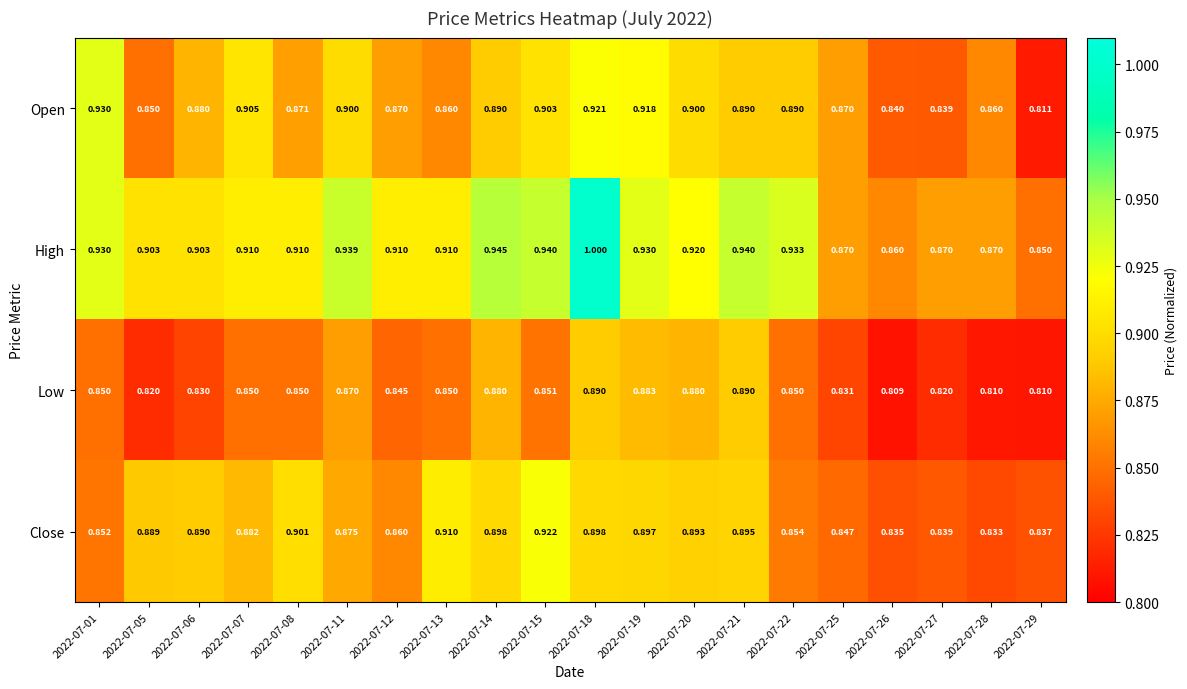

Count the number of categories in the chart.

20